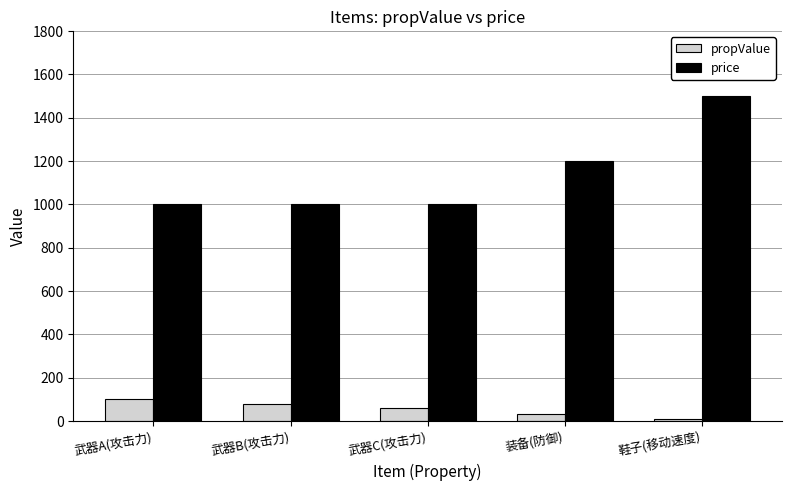

Are the bars horizontal?

No